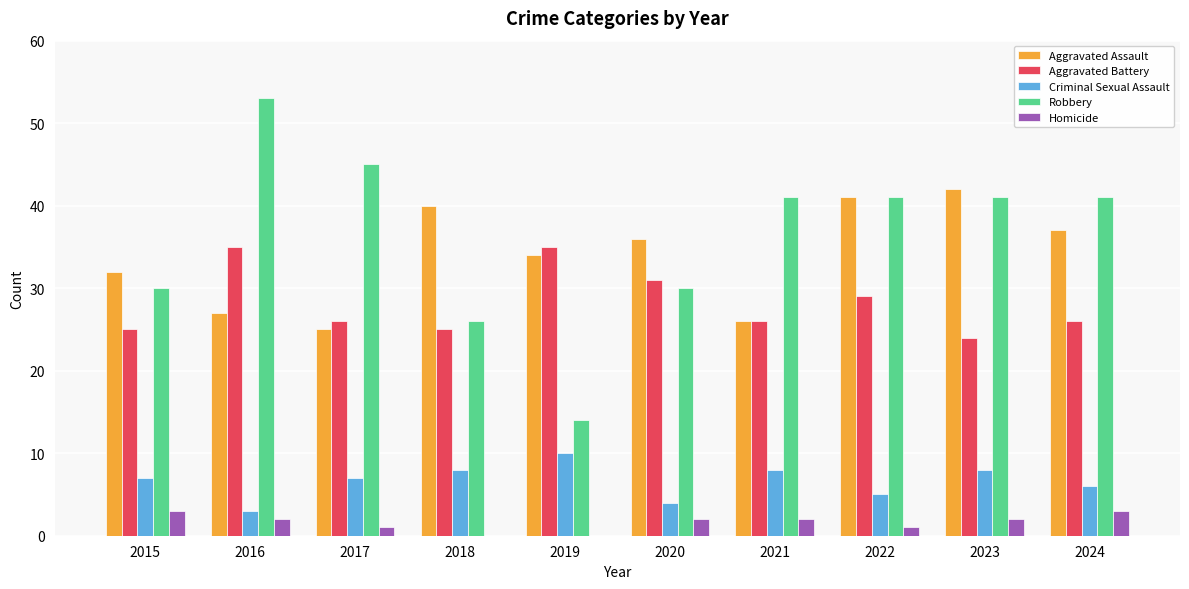

What is the sum of all Aggravated Battery values?

282